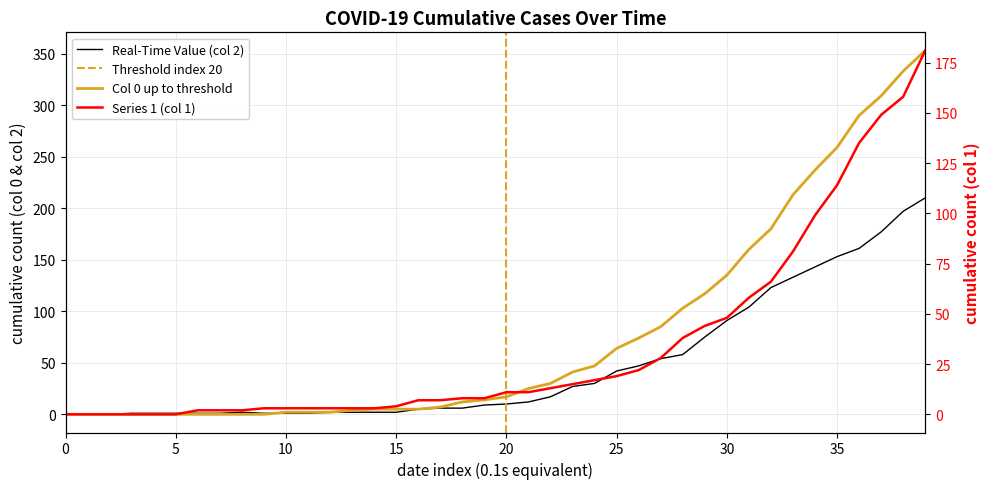

Does the chart display data point markers on the line(s)?

No